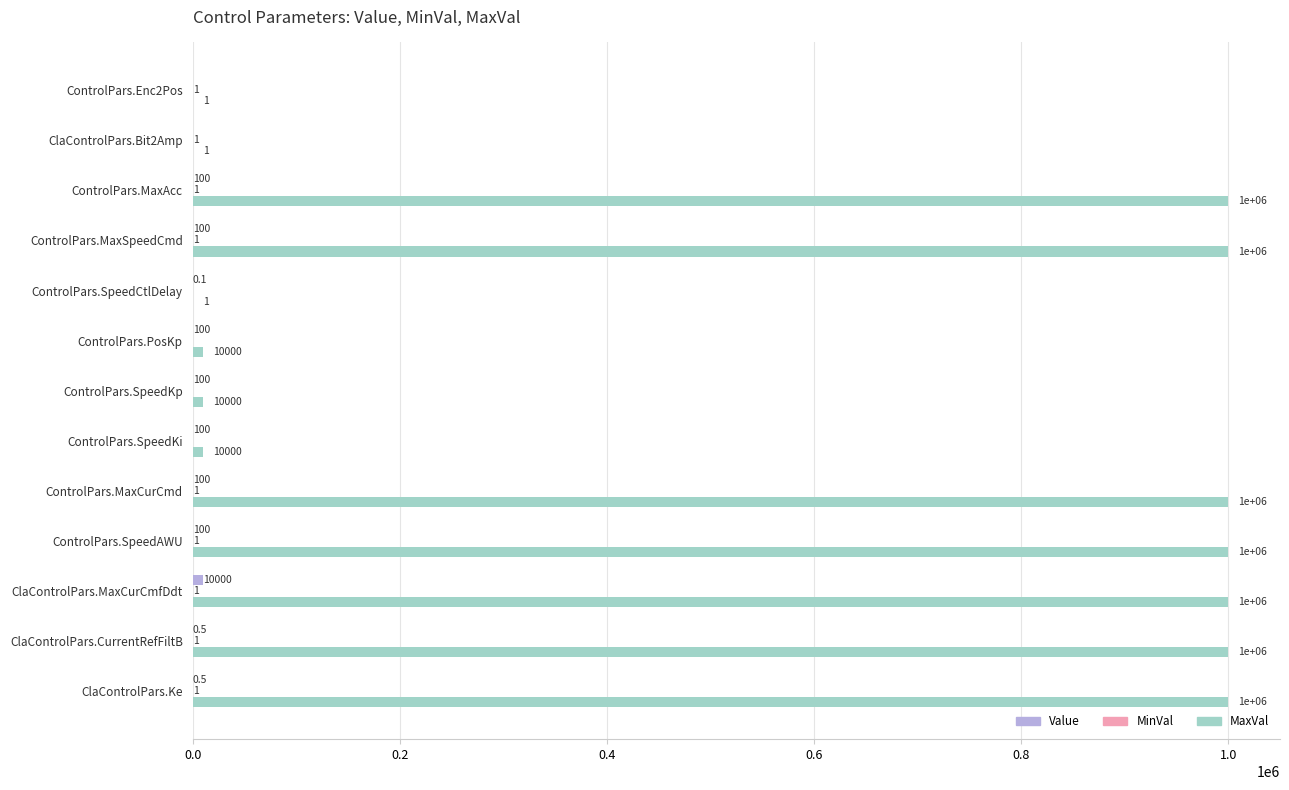

Read the MaxVal value at ControlPars.MaxCurCmd.

1000000.0